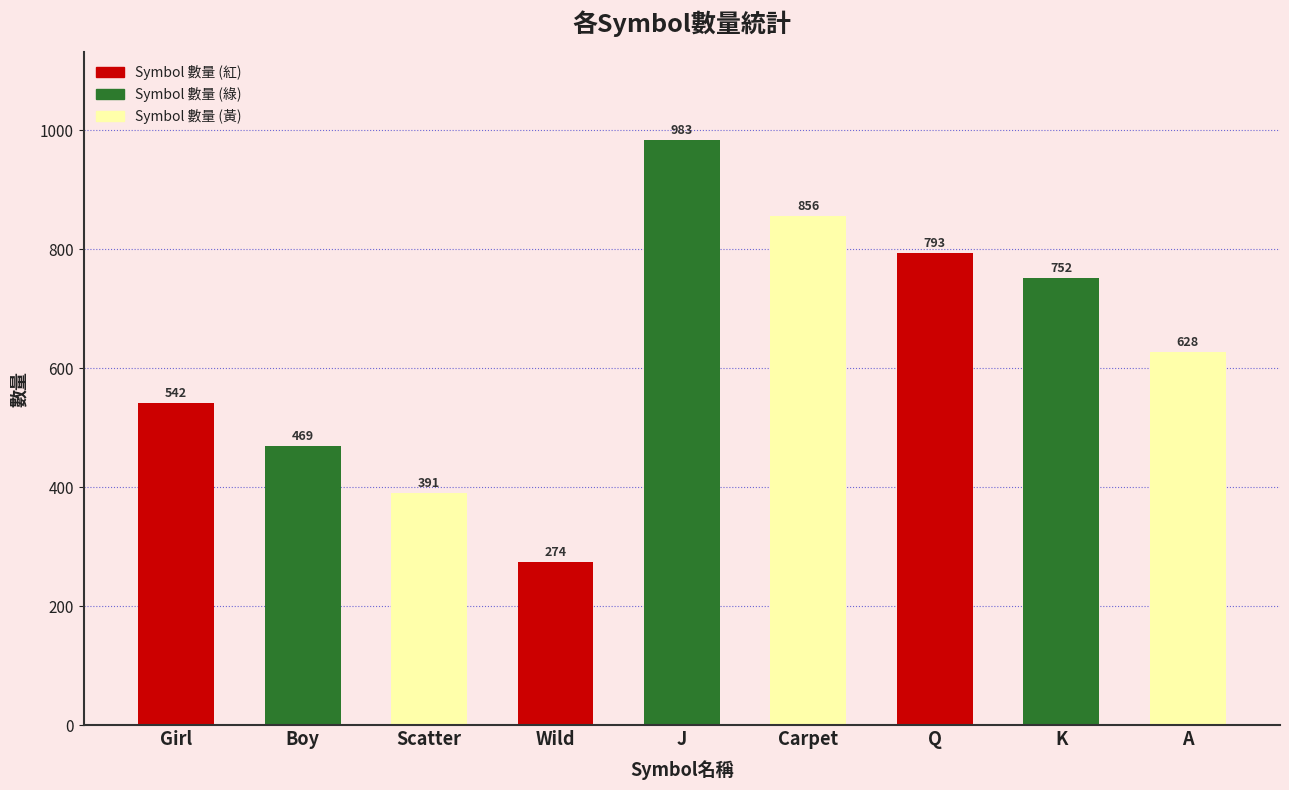

Which label corresponds to the largest value in the chart?

J